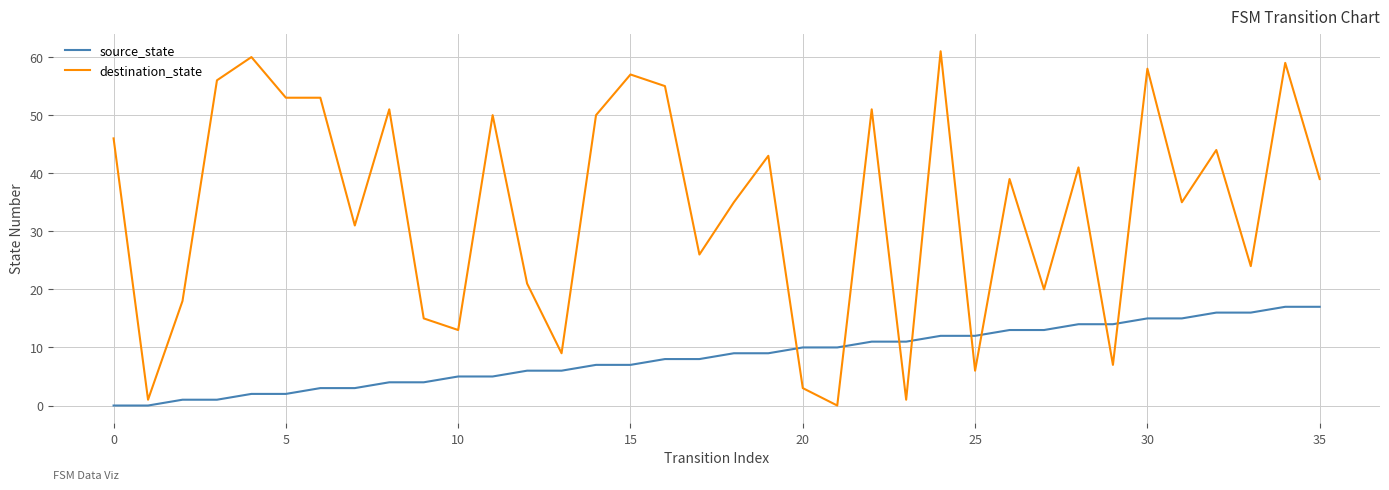

Reading right to left, extract all data points from this chart.

source_state: 17	17	16	16	15	15	14	14	13	13	12	12	11	11	10	10	9	9	8	8	7	7	6	6	5	5	4	4	3	3	2	2	1	1	0	0
destination_state: 39	59	24	44	35	58	7	41	20	39	6	61	1	51	0	3	43	35	26	55	57	50	9	21	50	13	15	51	31	53	53	60	56	18	1	46